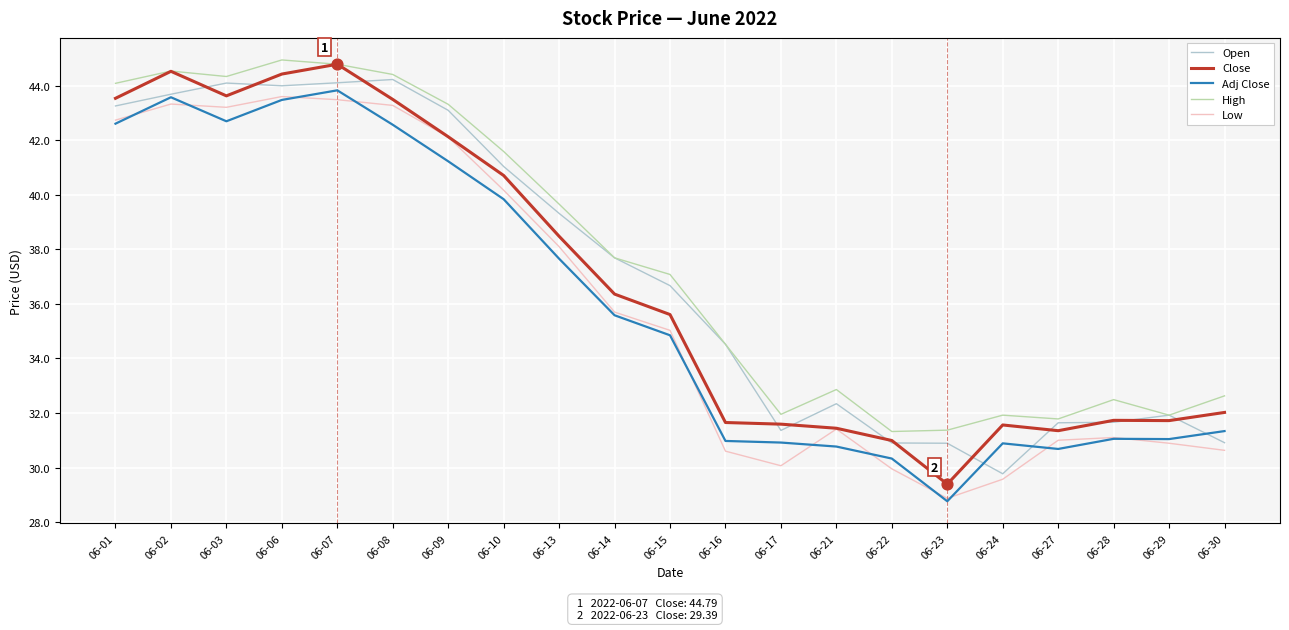

Which series has the largest total across all categories?

High